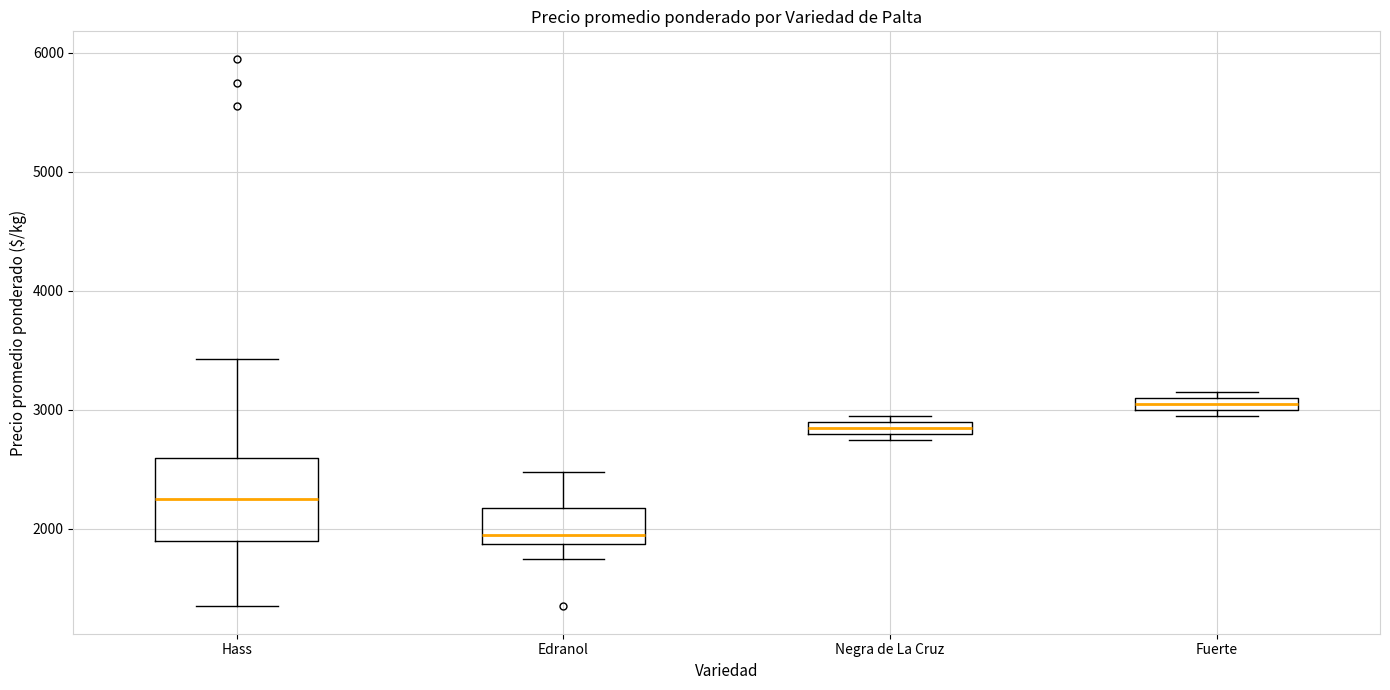

Where does the median line of the box for Hass sit on the y-axis? The values are not printed on the chart, so give them approximately, as read against the axis.

2300